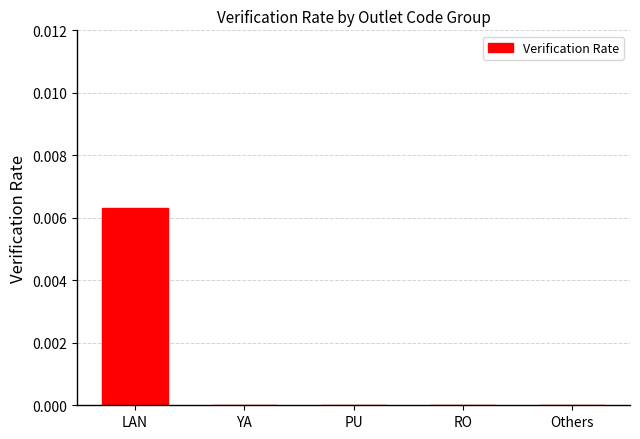

The value at PU is 0.0. True or false?

True